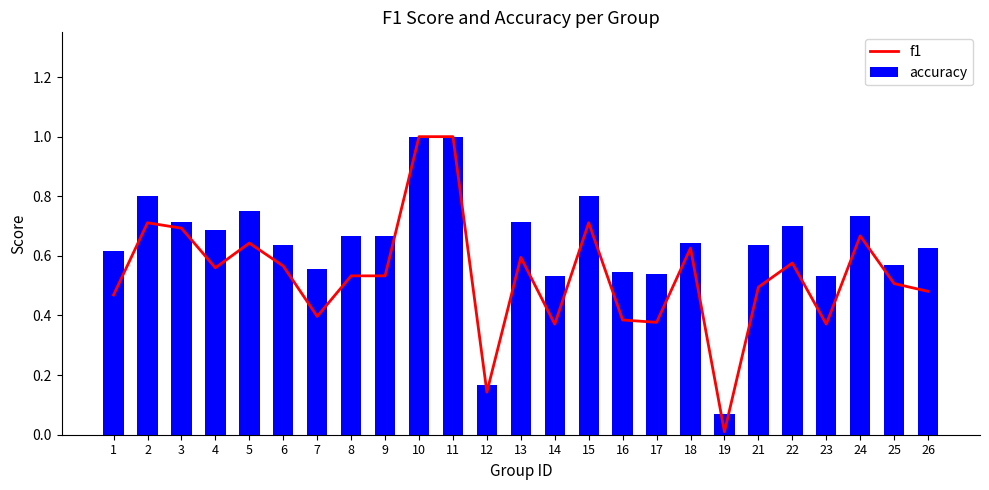

What is the total value across all series at 17?

0.9